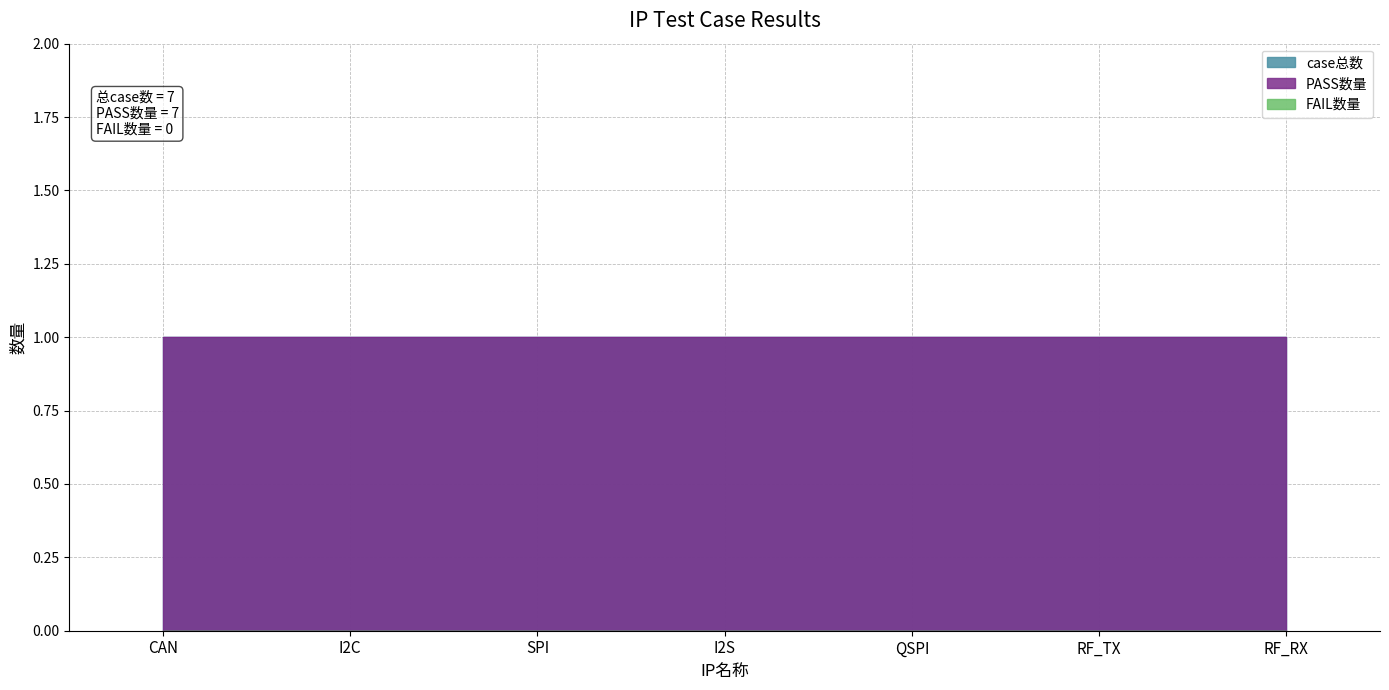

List the series in order of their peak value, highest first.

case总数, PASS数量, FAIL数量